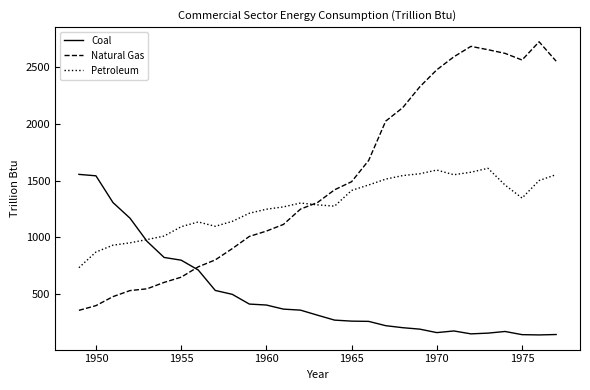

Which series has the largest range (max minus min)?

Natural Gas